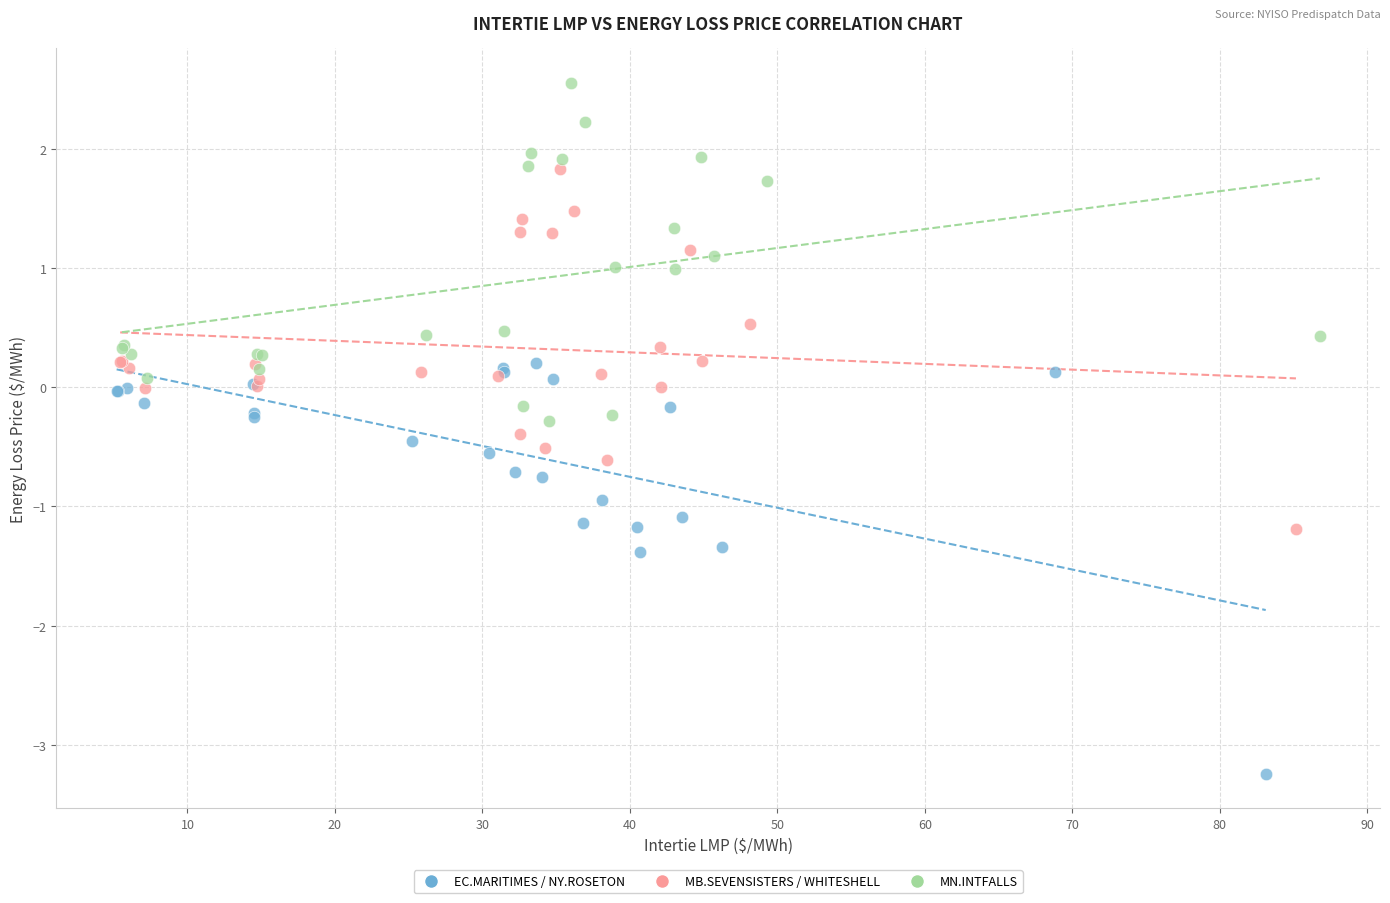

Which series contains the lowest Y value?

EC.MARITIMES / NY.ROSETON